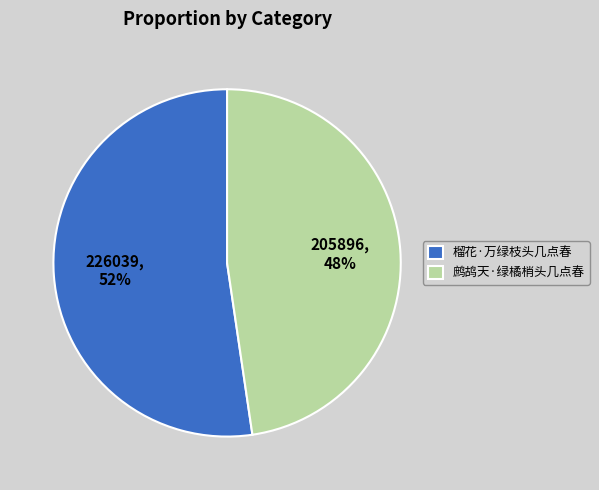

Approximately how many times larger is the value at 榴花·万绿枝头几点春 compared to 鹧鸪天·绿橘梢头几点春?

1.1